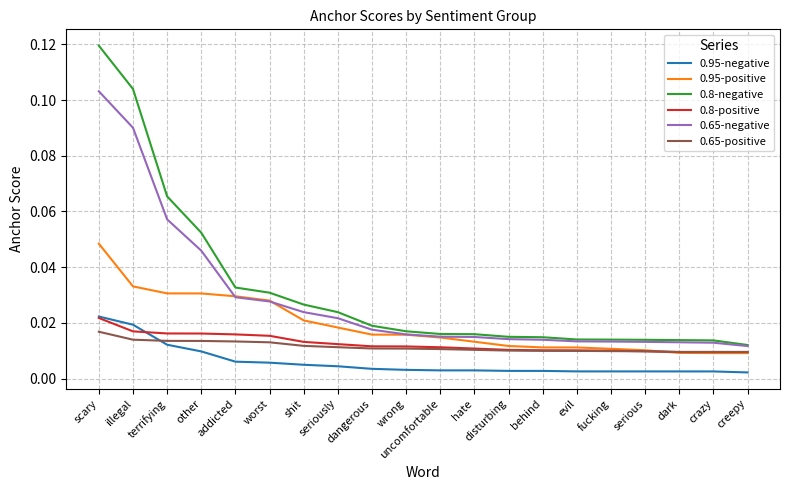

At which category does the chart reach its peak across all series?

scary